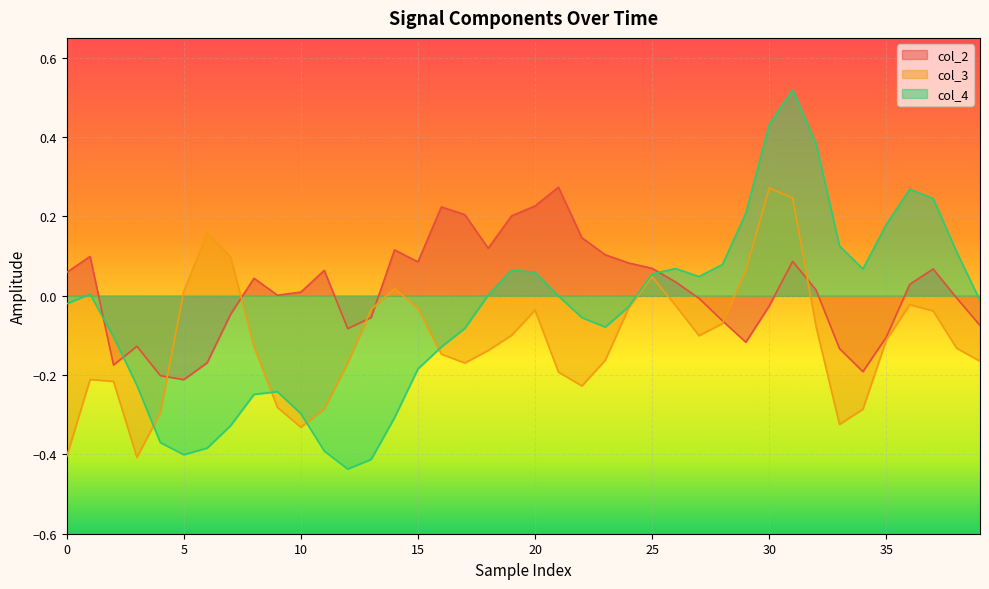

How many intersections are there between col_4 and col_2?

3